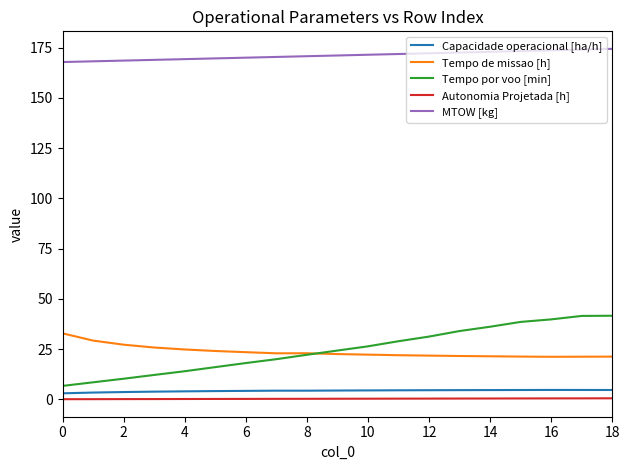

Which series has the widest spread of values?

Tempo por voo [min]